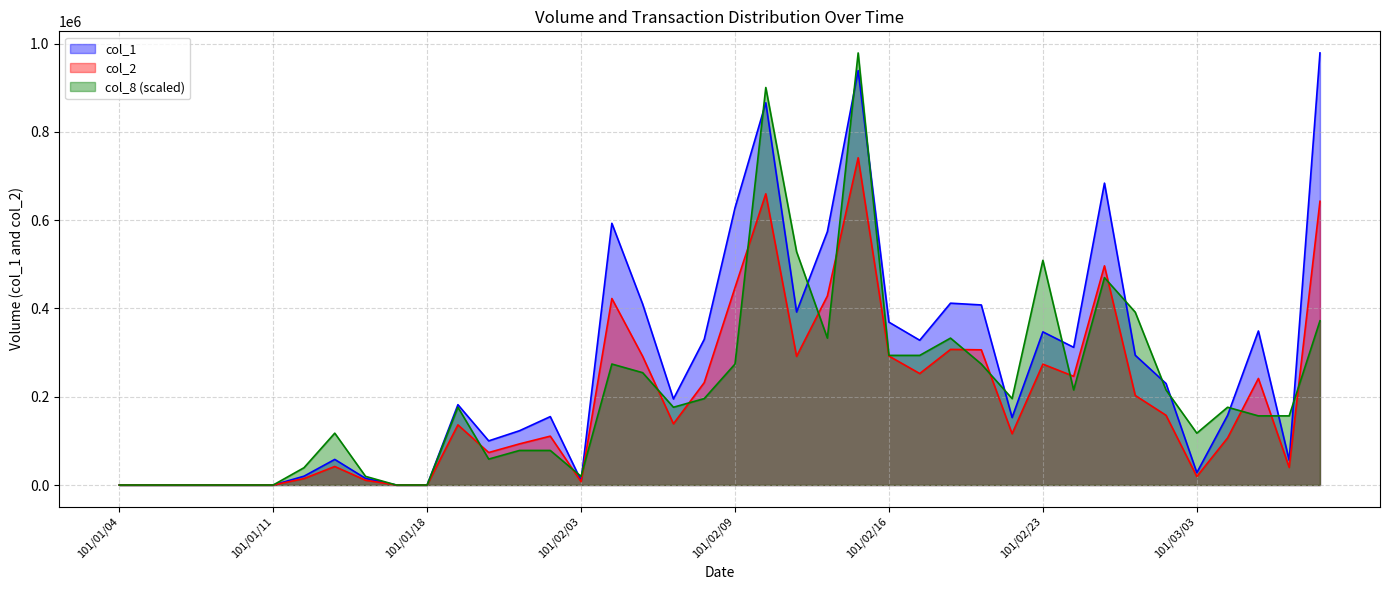

Between 101/03/06 and 101/01/17, which is larger?

101/03/06